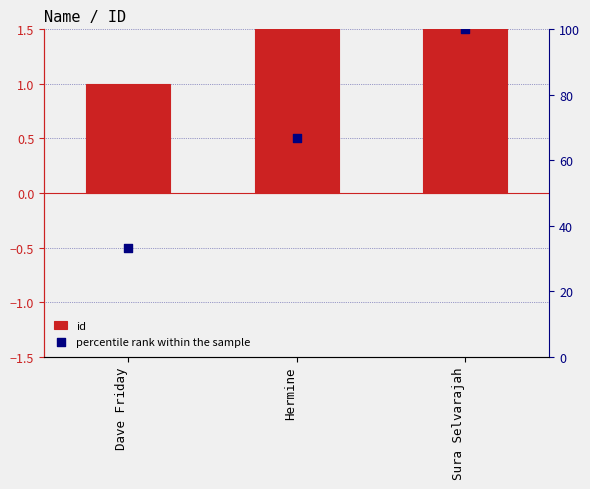

Which series has the largest total across all categories?

percentile rank within the sample